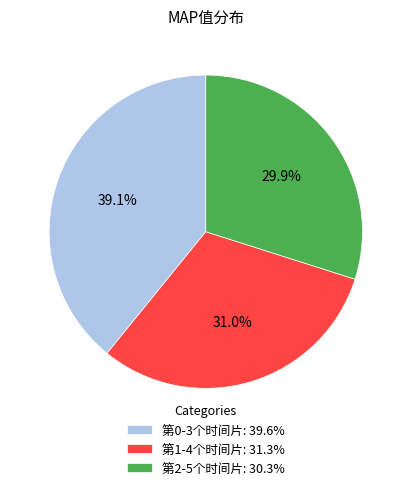

To the nearest percent, what is the average slice percentage?

33%